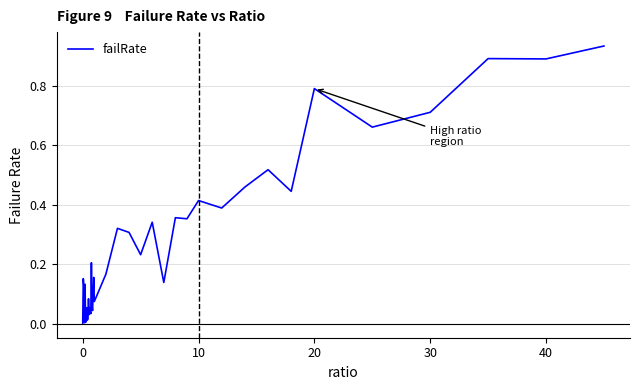

How many points are higher than both their immediate neighbors (excluding endpoints)?

14